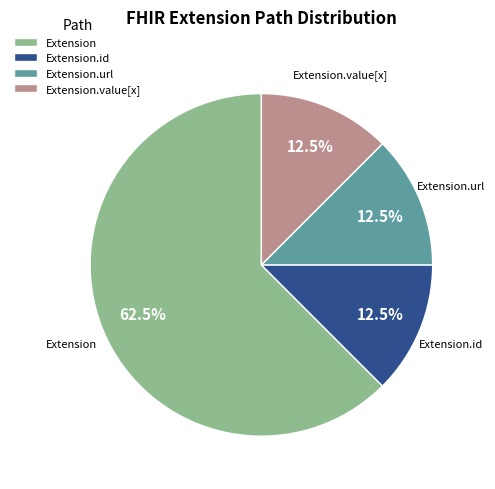

Is the sum of Extension.id and Extension.url greater than half?

No